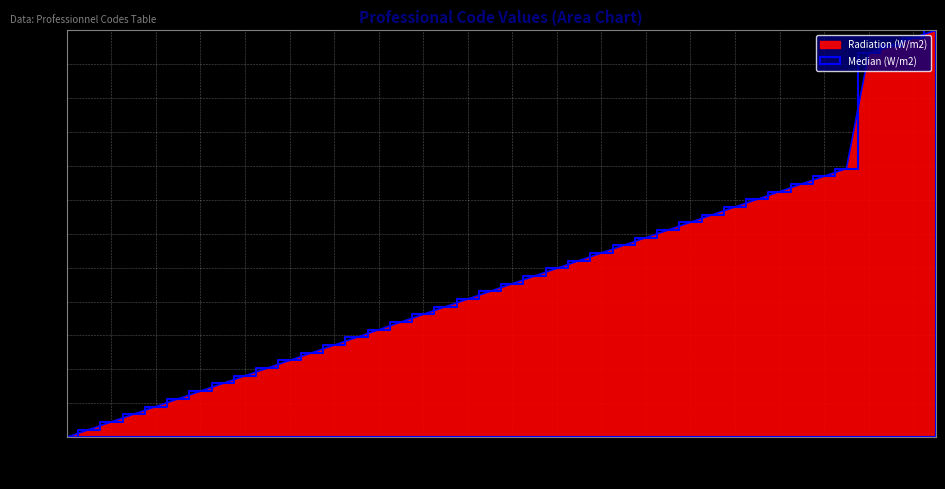

True or false: the data shows 778.4 at 325.

False